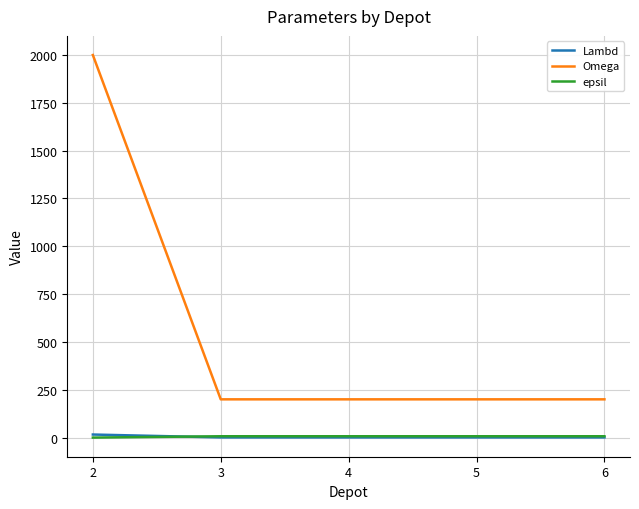

Between 2 and 5, which series saw the biggest shift?

Omega